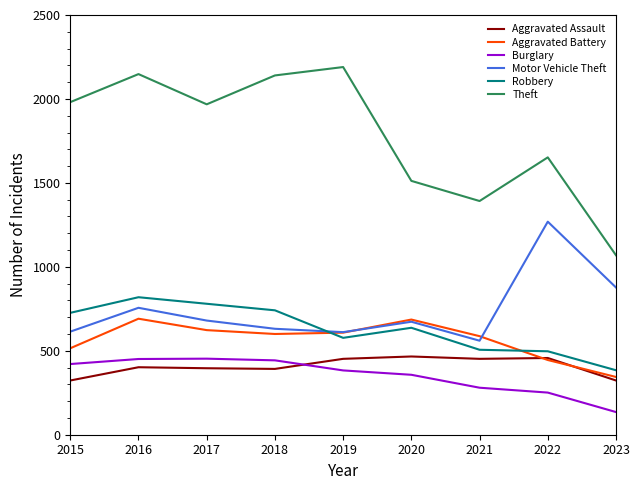

True or false: Theft and Burglary intersect in this chart.

False